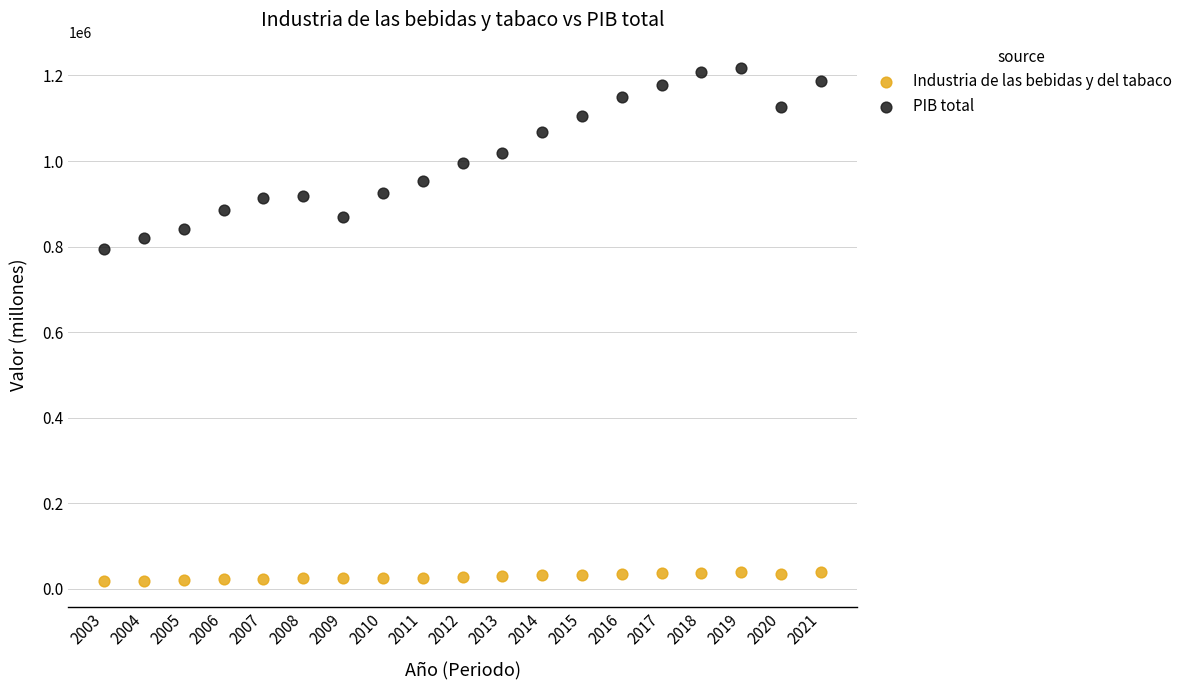

What are all the series names shown in the legend?

Industria de las bebidas y del tabaco, PIB total